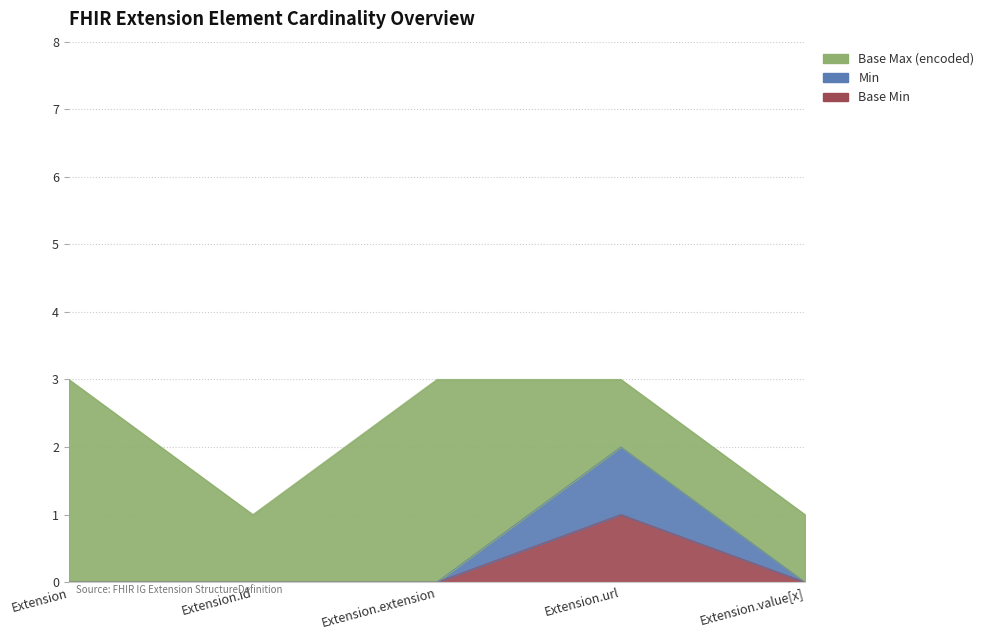

List the labels in order of Min value, smallest first.

Extension, Extension.id, Extension.extension, Extension.value[x], Extension.url